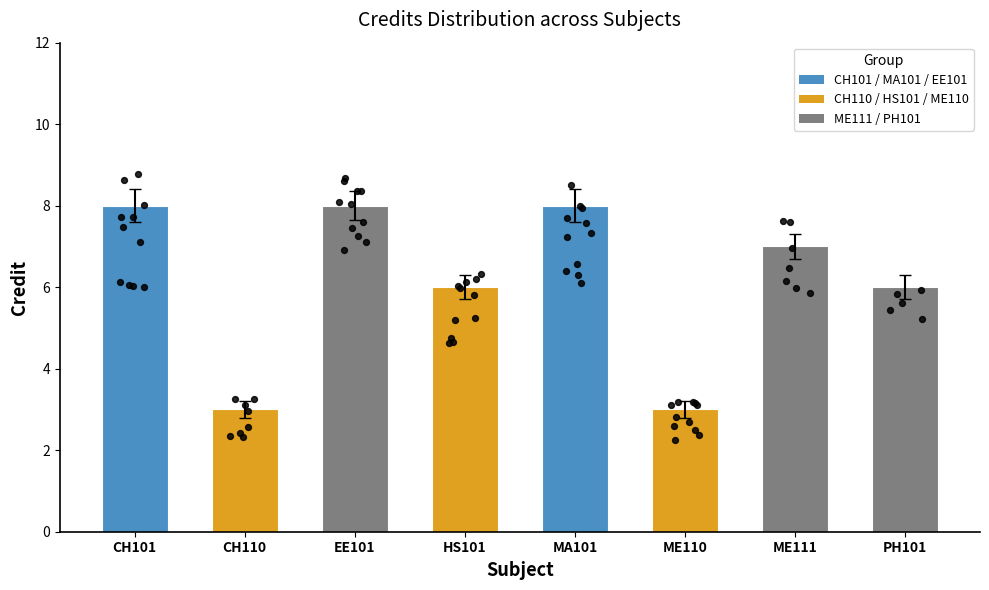

What is the change in value from CH101 to CH110?

-5